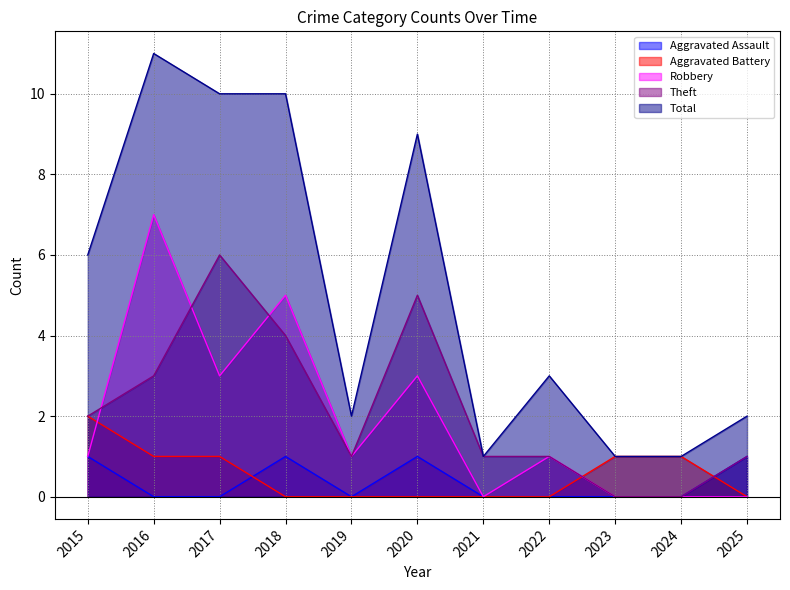

Count the Aggravated Assault values in the range 0 to 1.

11